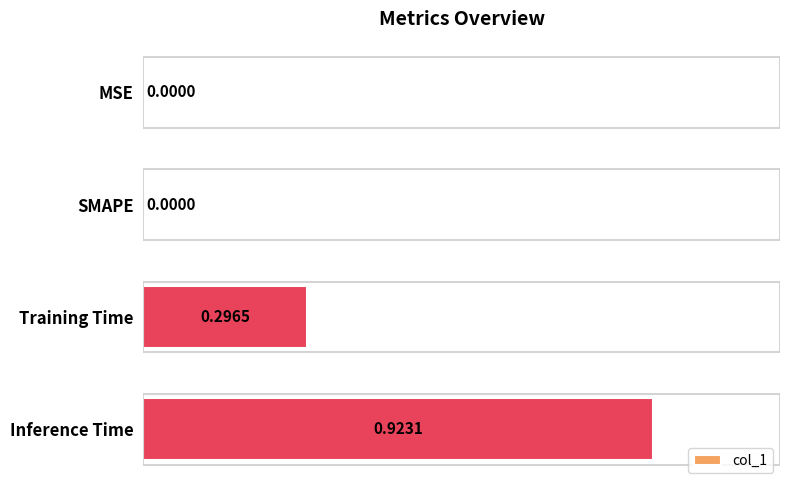

Which has a higher value, Inference Time or Training Time?

Inference Time